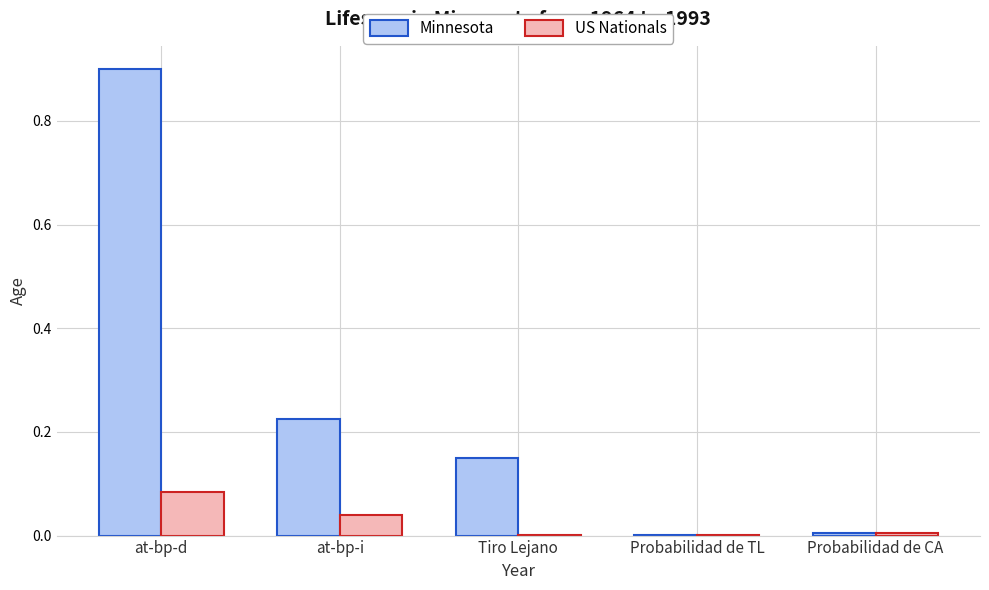

Are the bars horizontal?

No